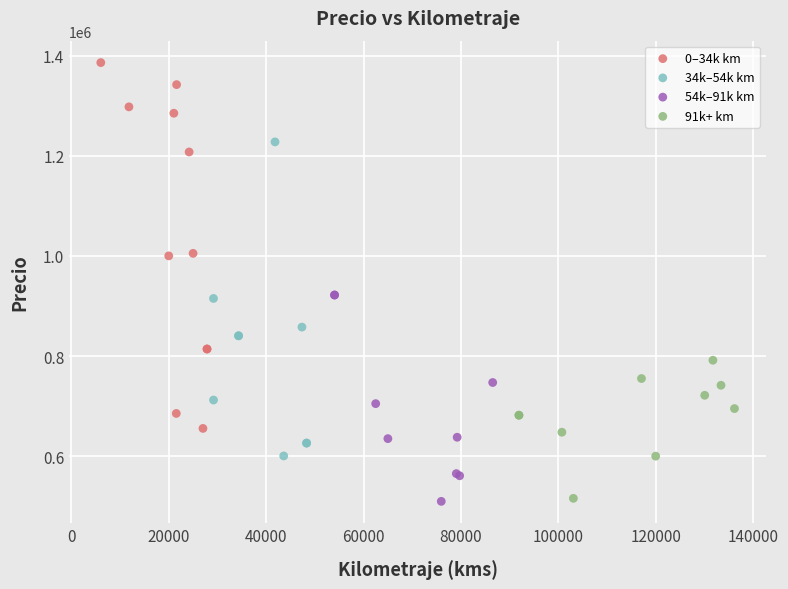

Which series has the widest spread of Y values?

0–34k km